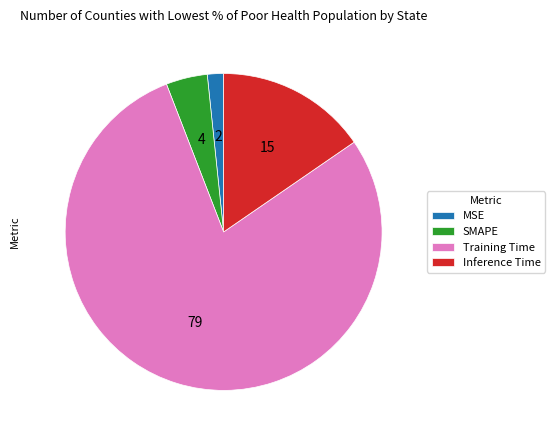

Which slice is the smallest?

MSE